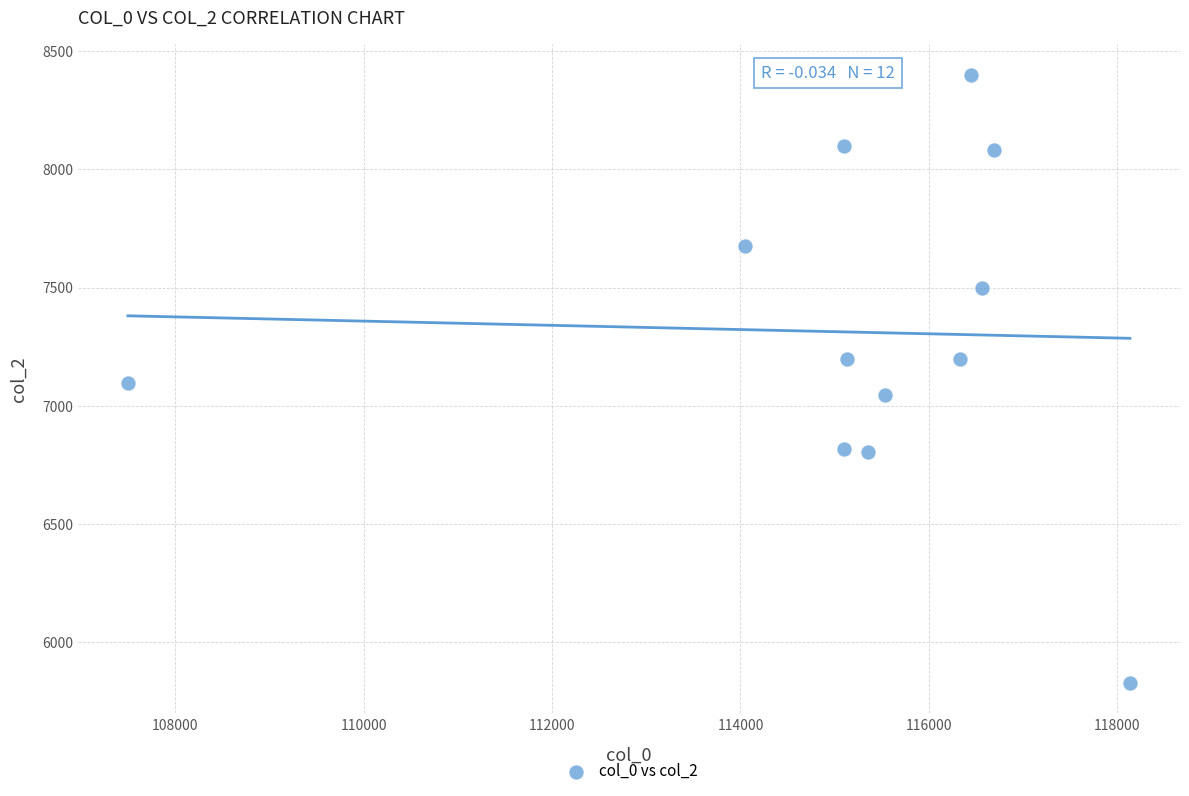

What is the range of Y values (max minus min)?

2572.8